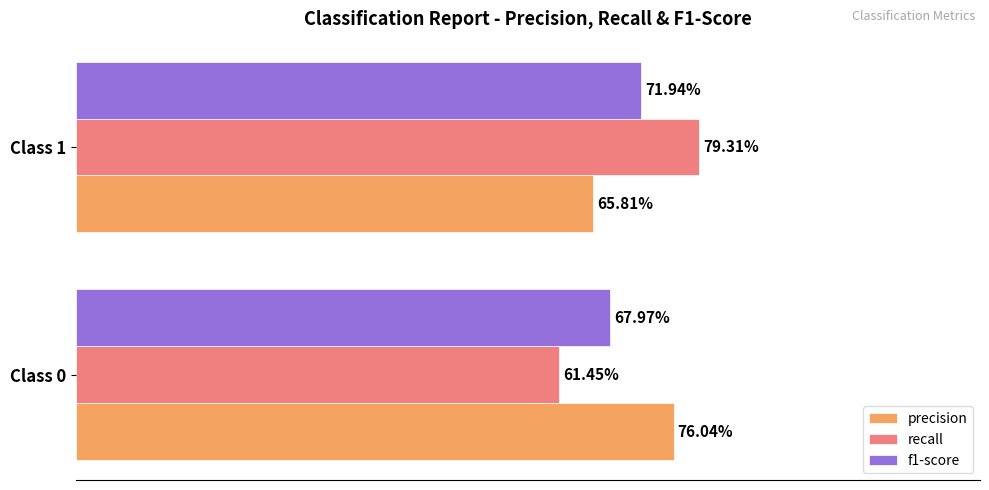

Rank the series by their maximum value, from highest to lowest.

recall, precision, f1-score